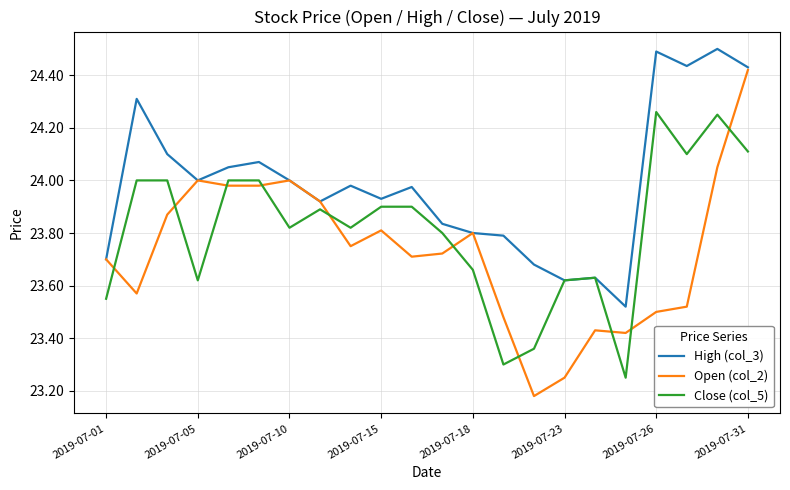

True or false: Close (col_5) and Open (col_2) cross at least once.

True